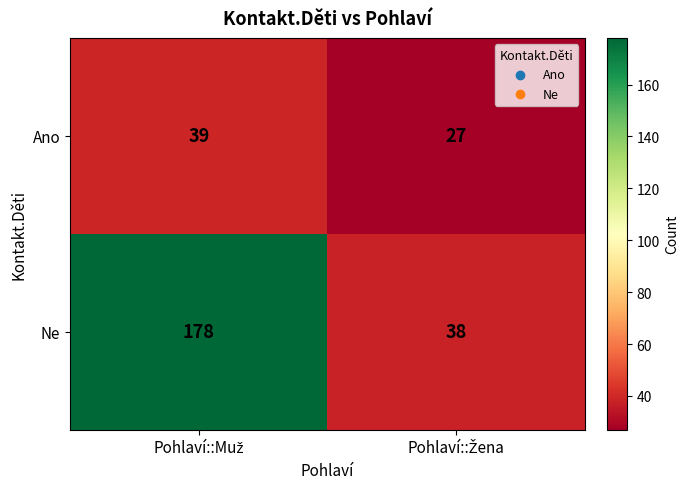

Rank the series by their maximum value, from highest to lowest.

Ne, Ano